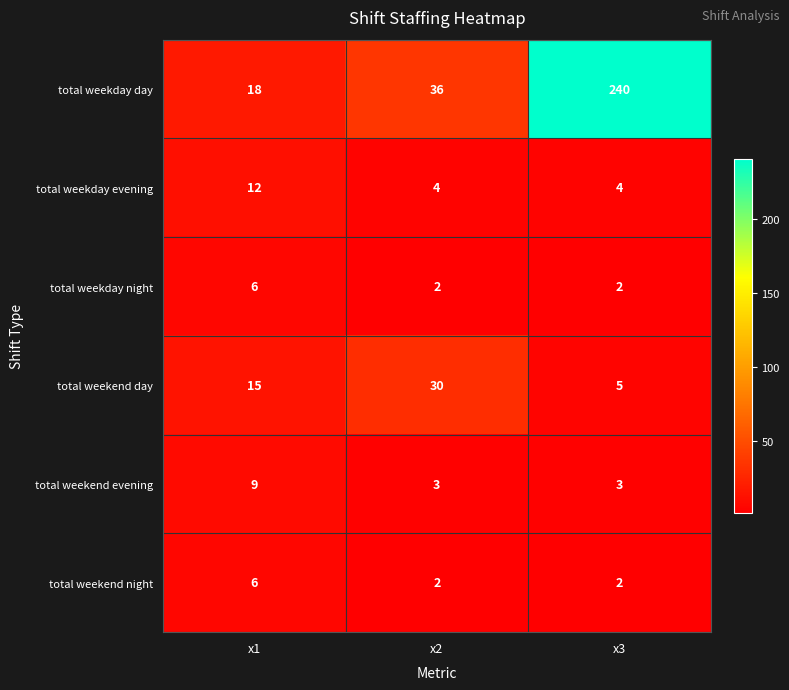

True or false: total weekend night has a value of 1 at x2.

False